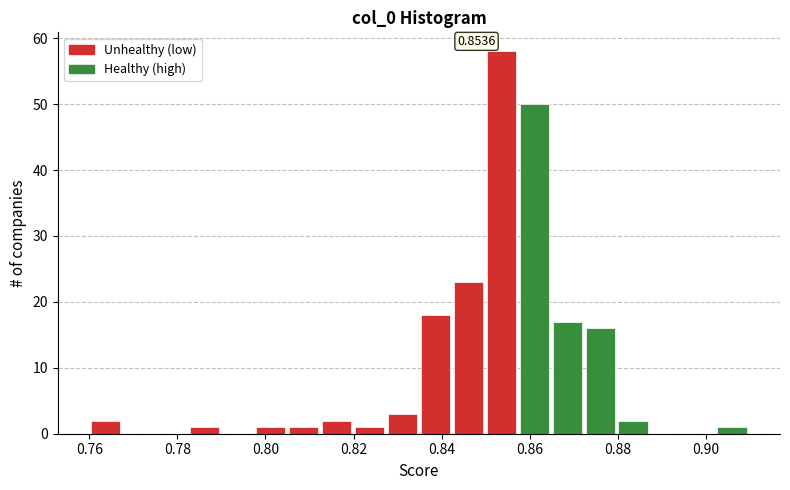

Around what value on the x-axis is the tallest bar? Give the approximate position of its centre, as read against the axis.

0.854